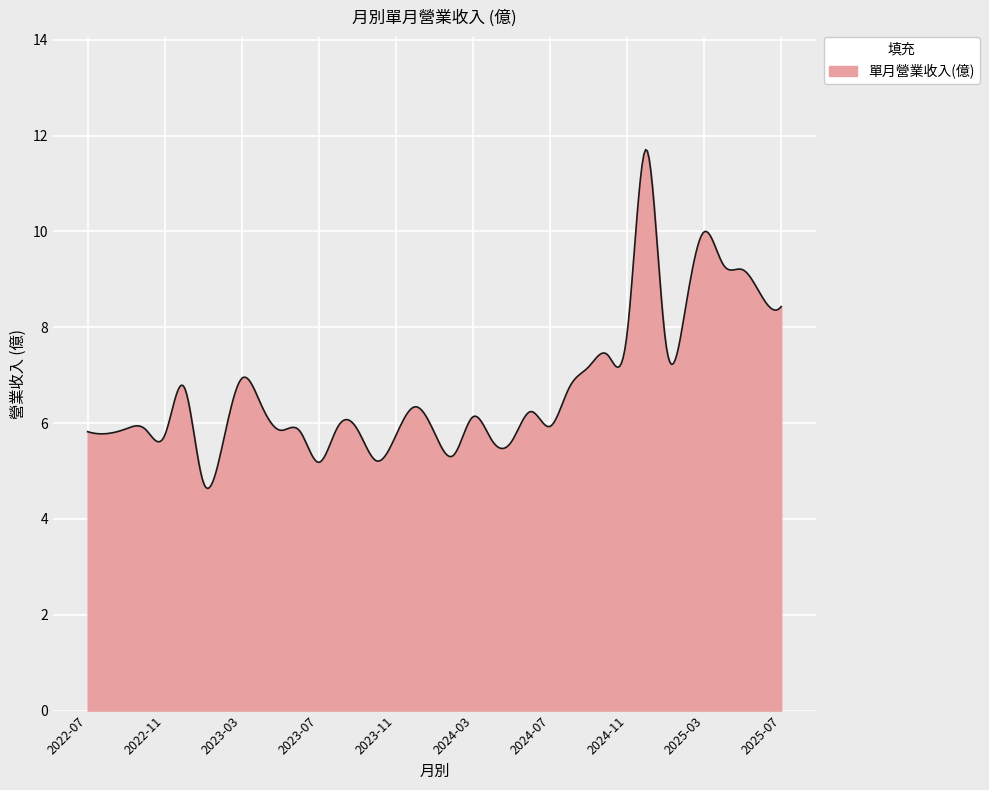

What is the maximum value shown in the chart?

11.7